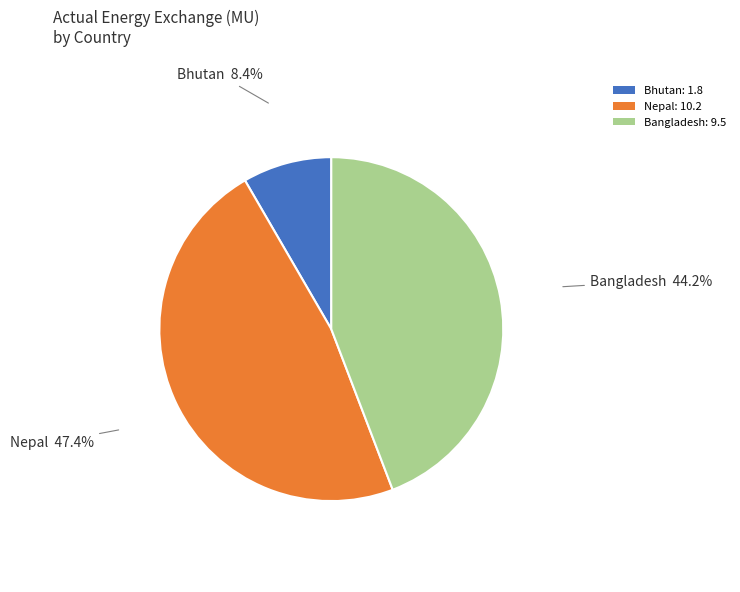

Do Bangladesh: 9.5 and Nepal: 10.2 together represent more than half of the pie?

Yes